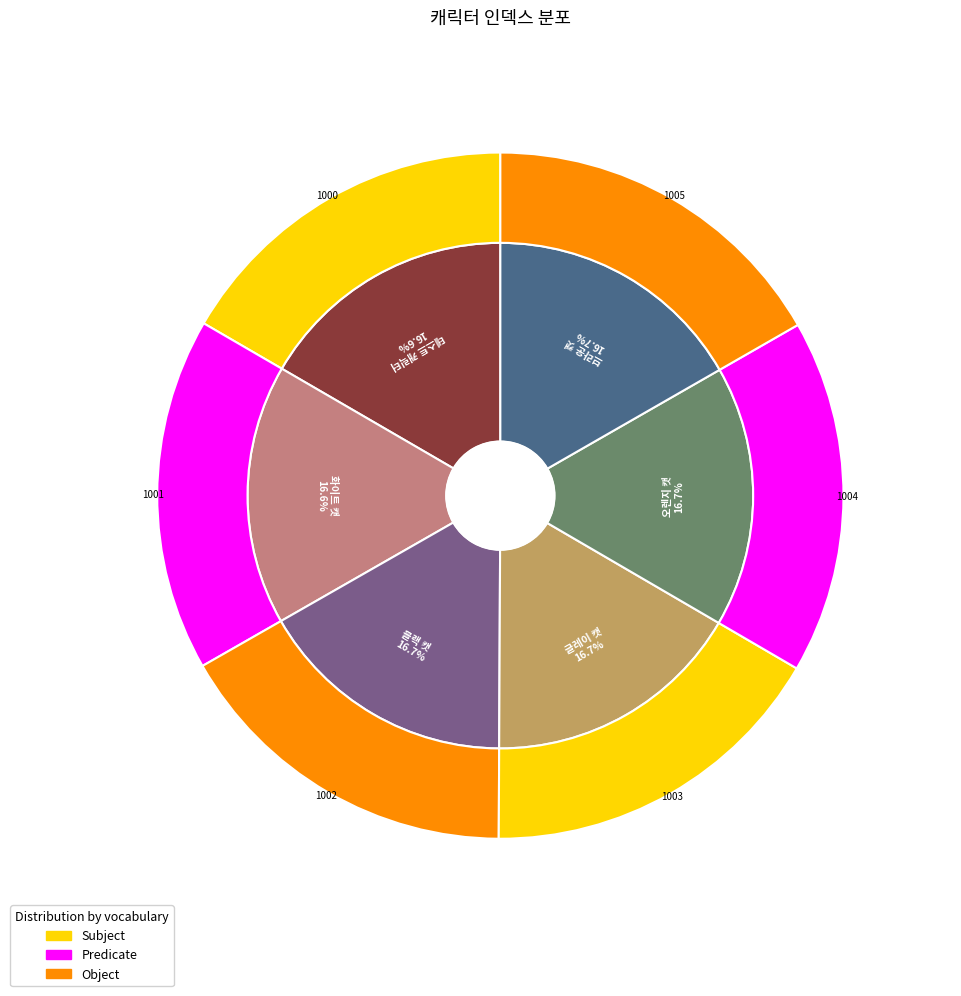

How many slices are in this pie chart?

6